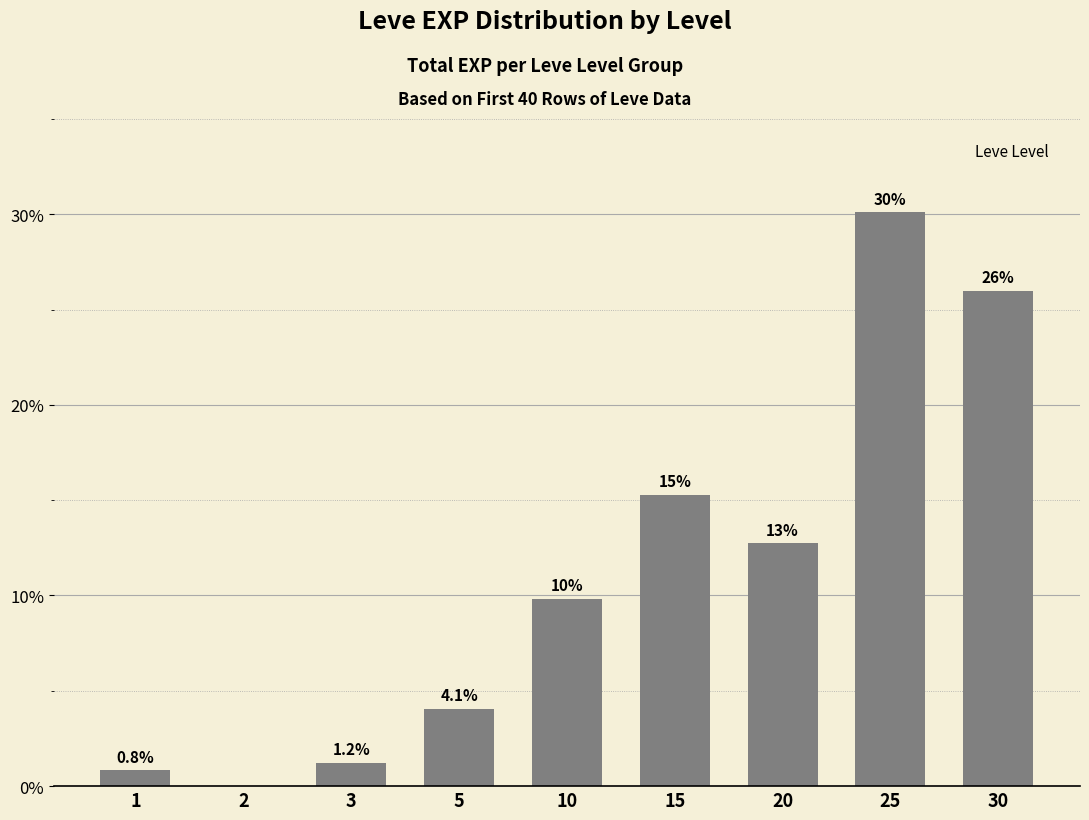

Reading left to right, what are all the values shown in this chart?

1=0.8	2=0.0	3=1.2	5=4.1	10=9.8	15=15.3	20=12.7	25=30.1	30=26.0